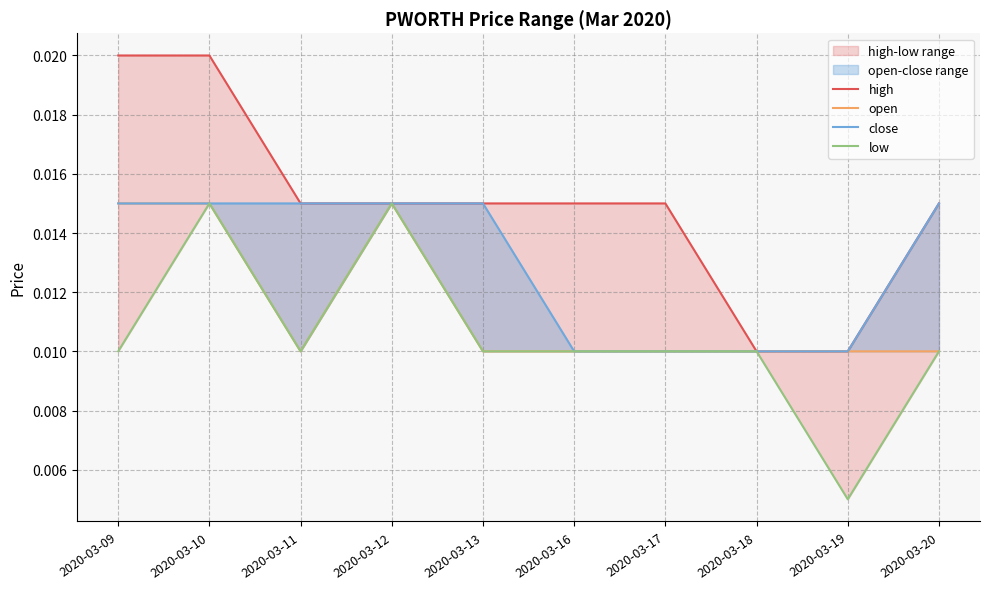

The close series shows 0.0 at 2020-03-13. True or false?

False